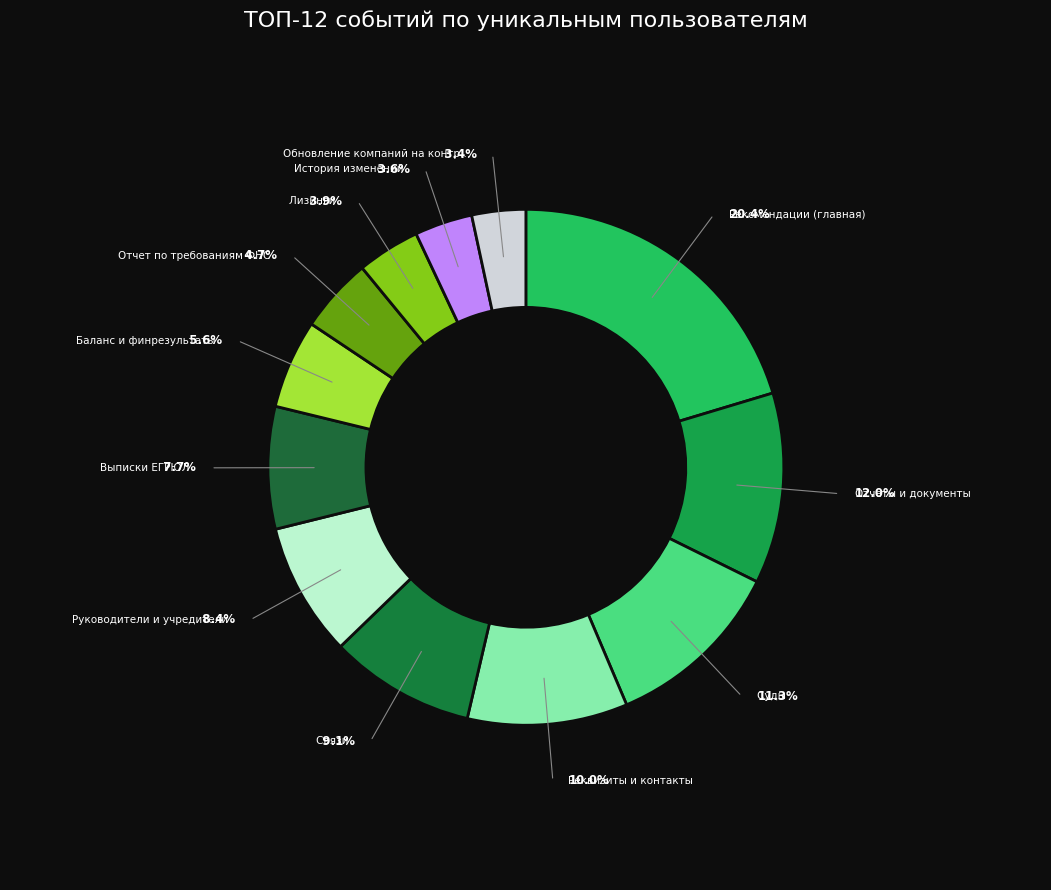

Which category has the biggest portion of the pie?

Рекомендации (главная)